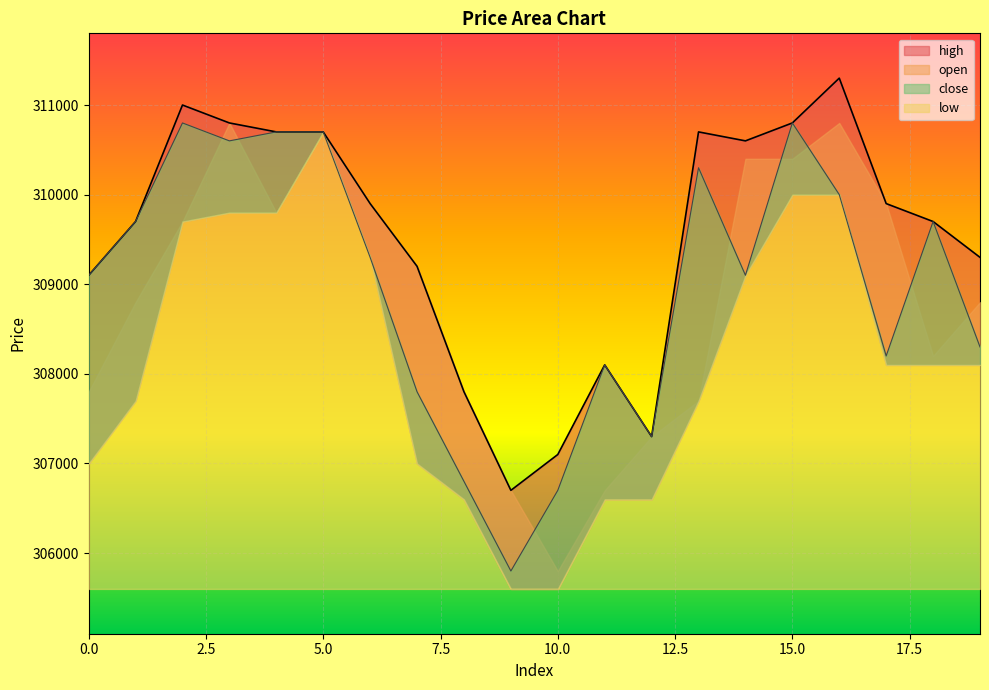

At which label does close reach its peak?

2